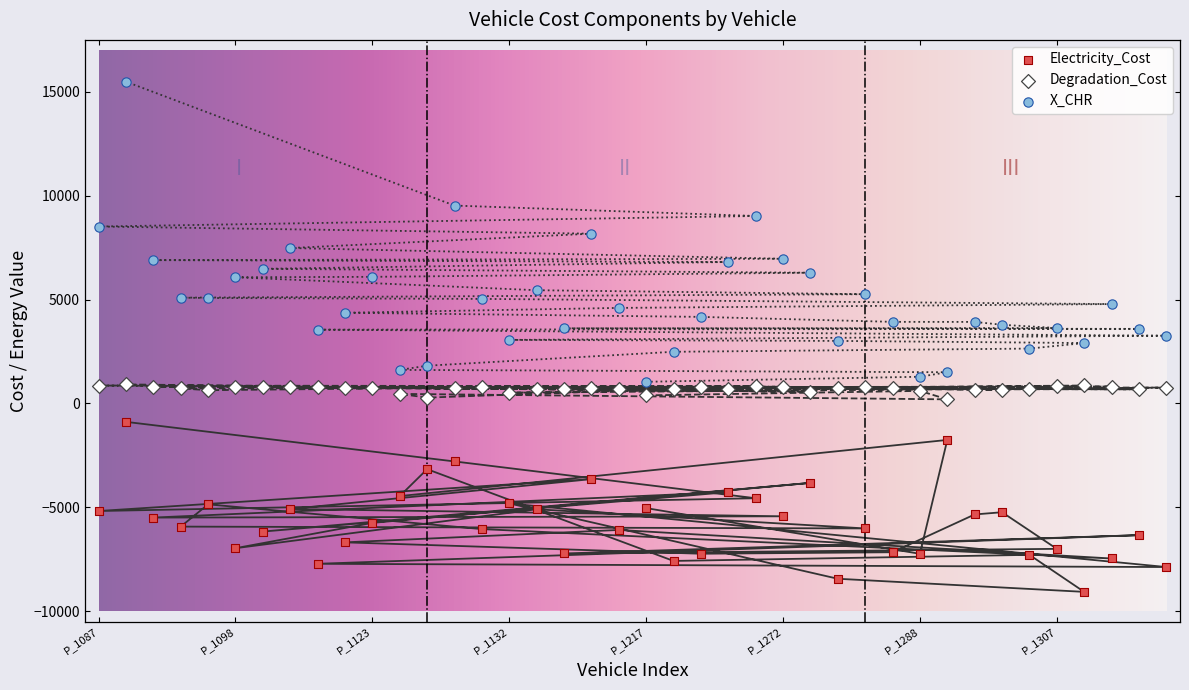

Which series contains the lowest Y value?

Electricity_Cost